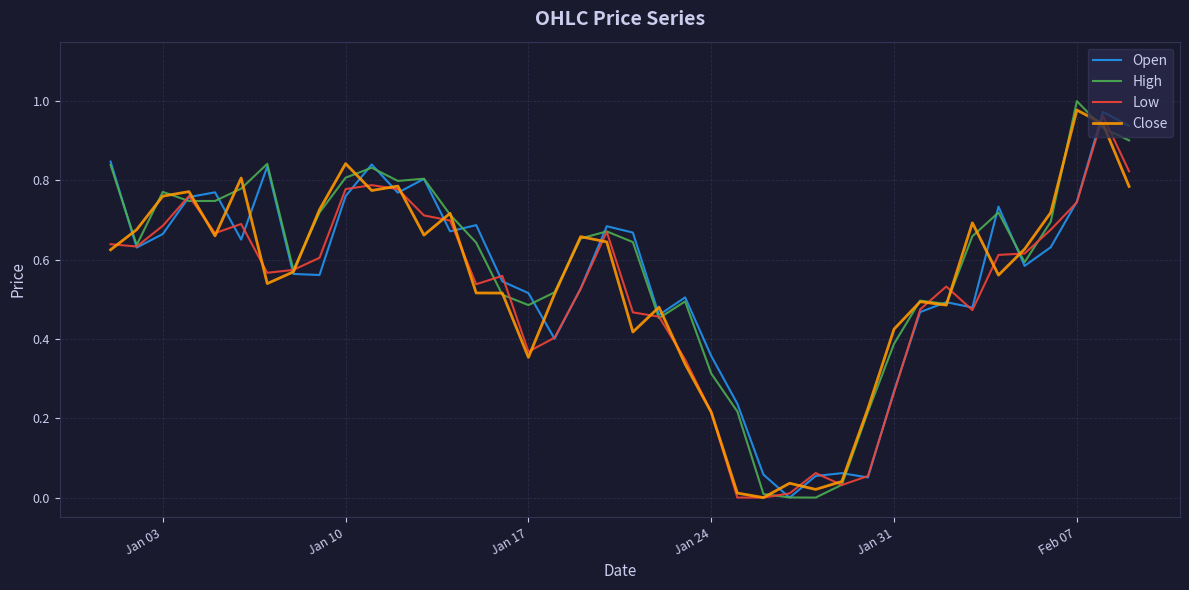

The Low series shows 0.1 at Jan 17. True or false?

False